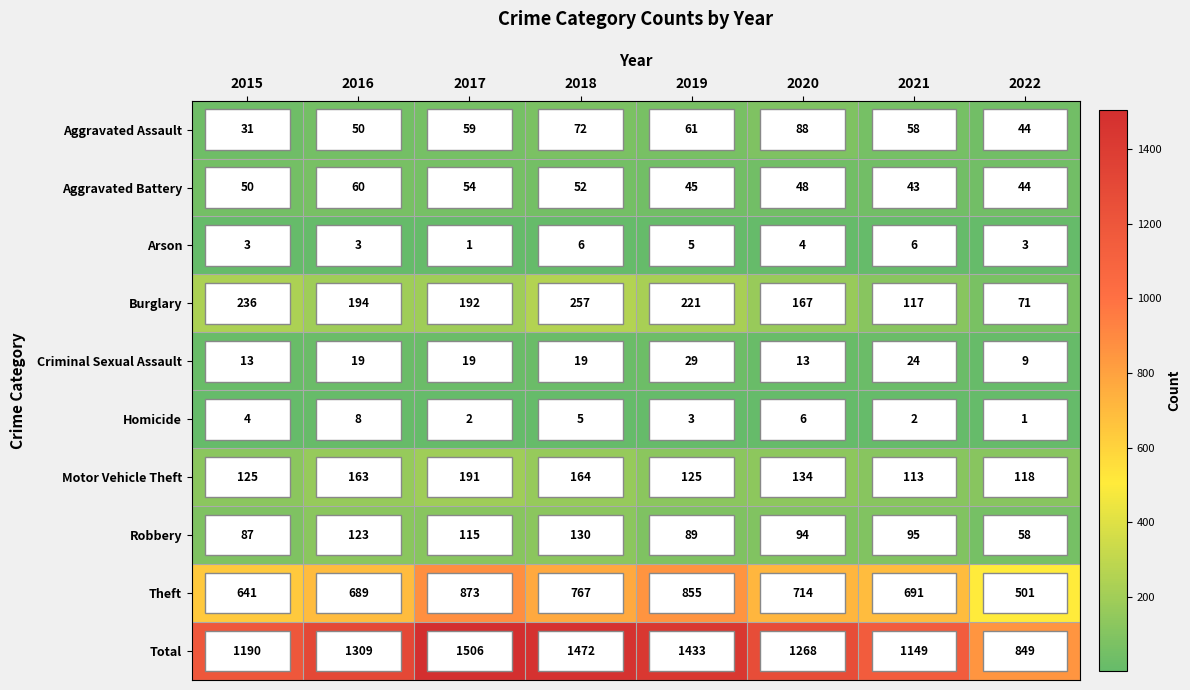

Read the Motor Vehicle Theft value at 2022, to the nearest 10.

120